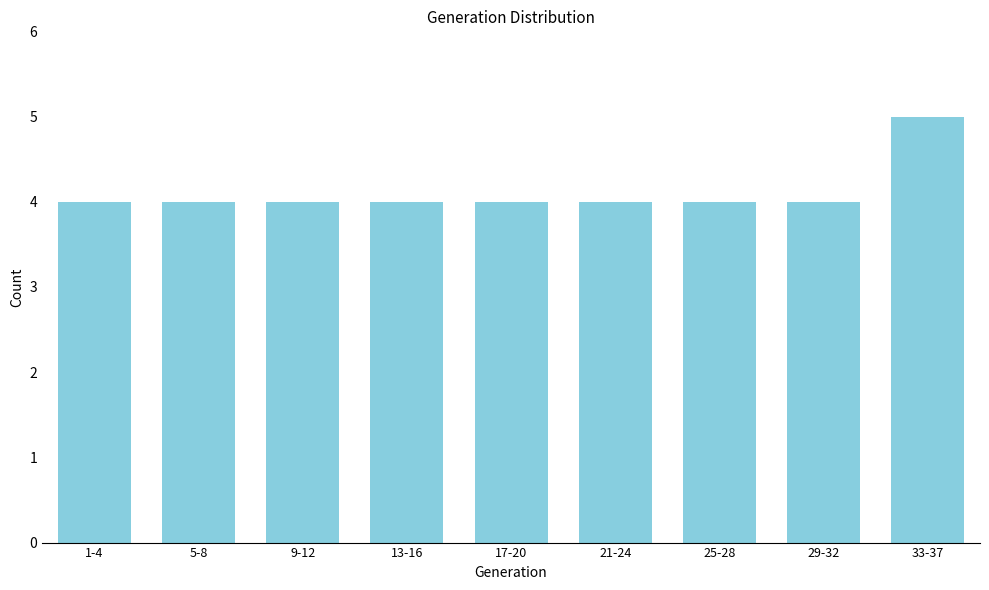

Reading left to right, transcribe all the data shown in this chart.

4	4	4	4	4	4	4	4	5